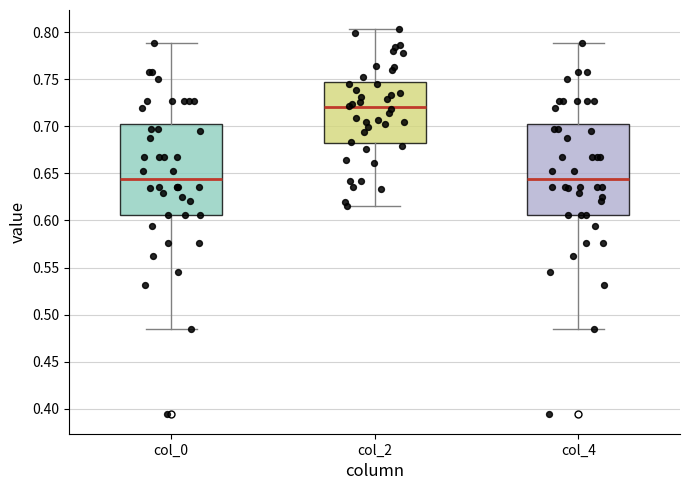

Where does the lower whisker of the box for col_4 end on the y-axis? The values are not printed on the chart, so give them approximately, as read against the axis.

0.485